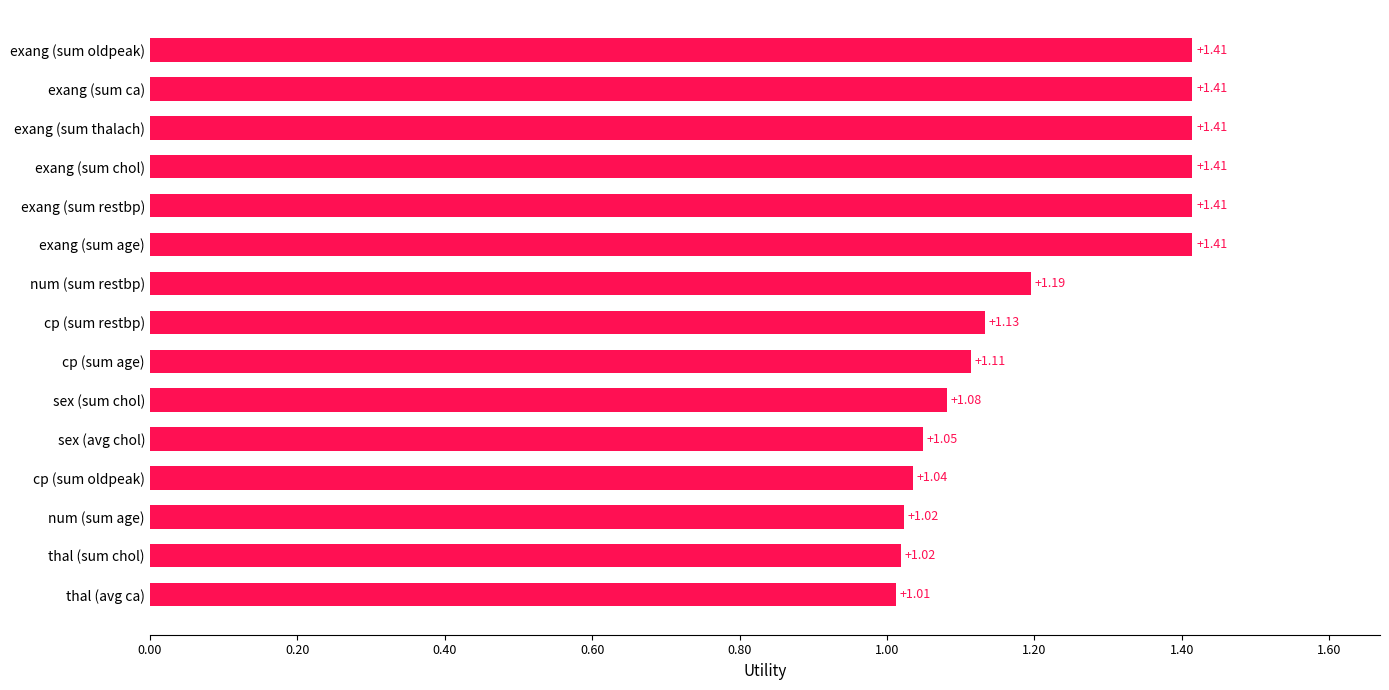

Which category has the lowest value across all series?

thal (avg ca)